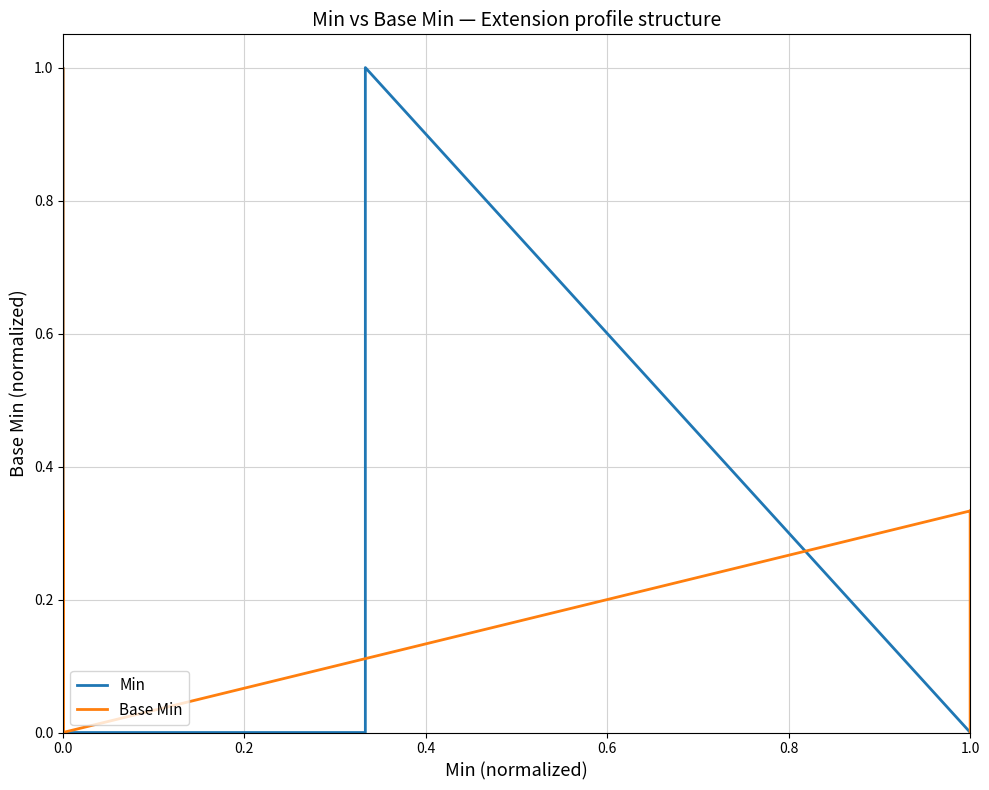

Between which two adjacent categories do Min and Base Min first intersect?

6 and 7